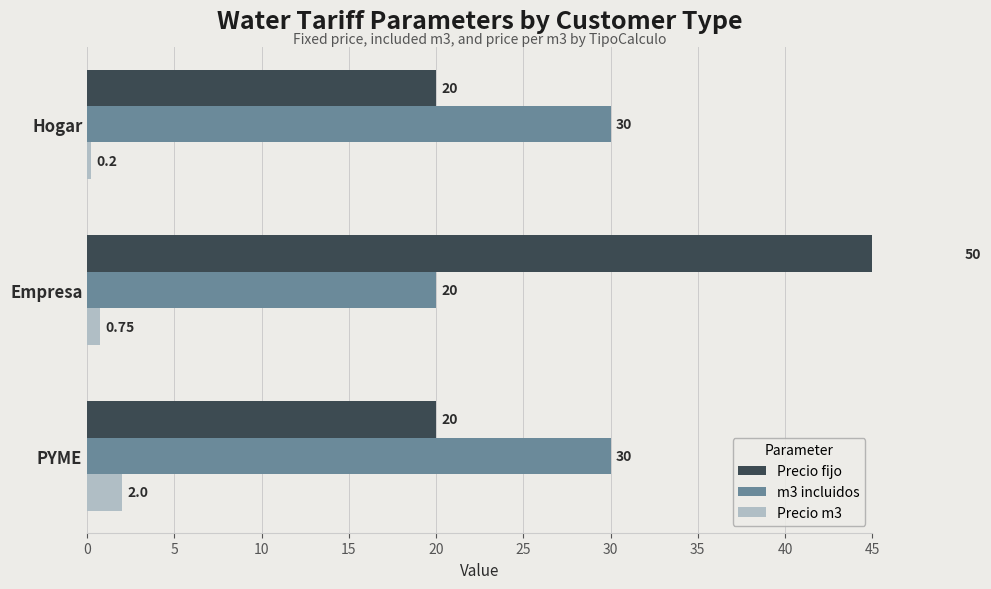

Which series changed the most between Hogar and Empresa?

Precio fijo